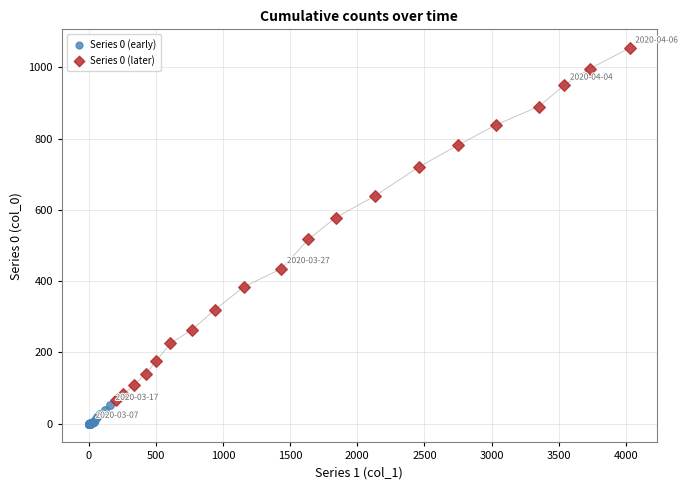

Which series has the largest Y range (max minus min)?

Series 0 (later)